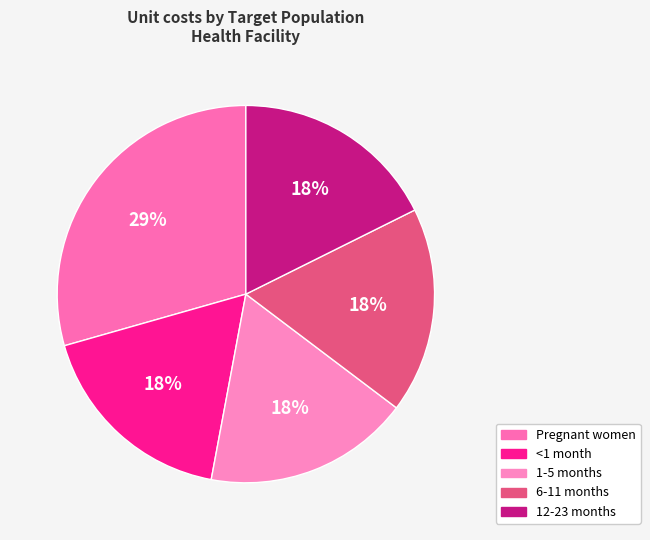

To the nearest percent, what is the average slice percentage?

20%